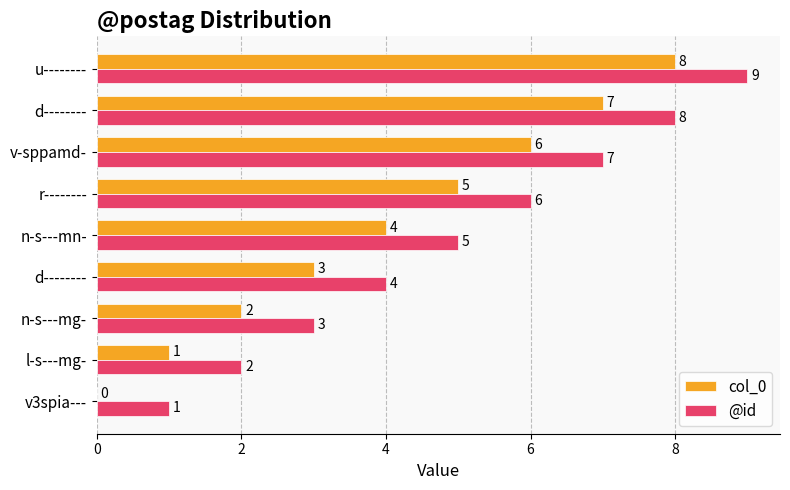

List the series in order of their overall mean, highest first.

@id, col_0